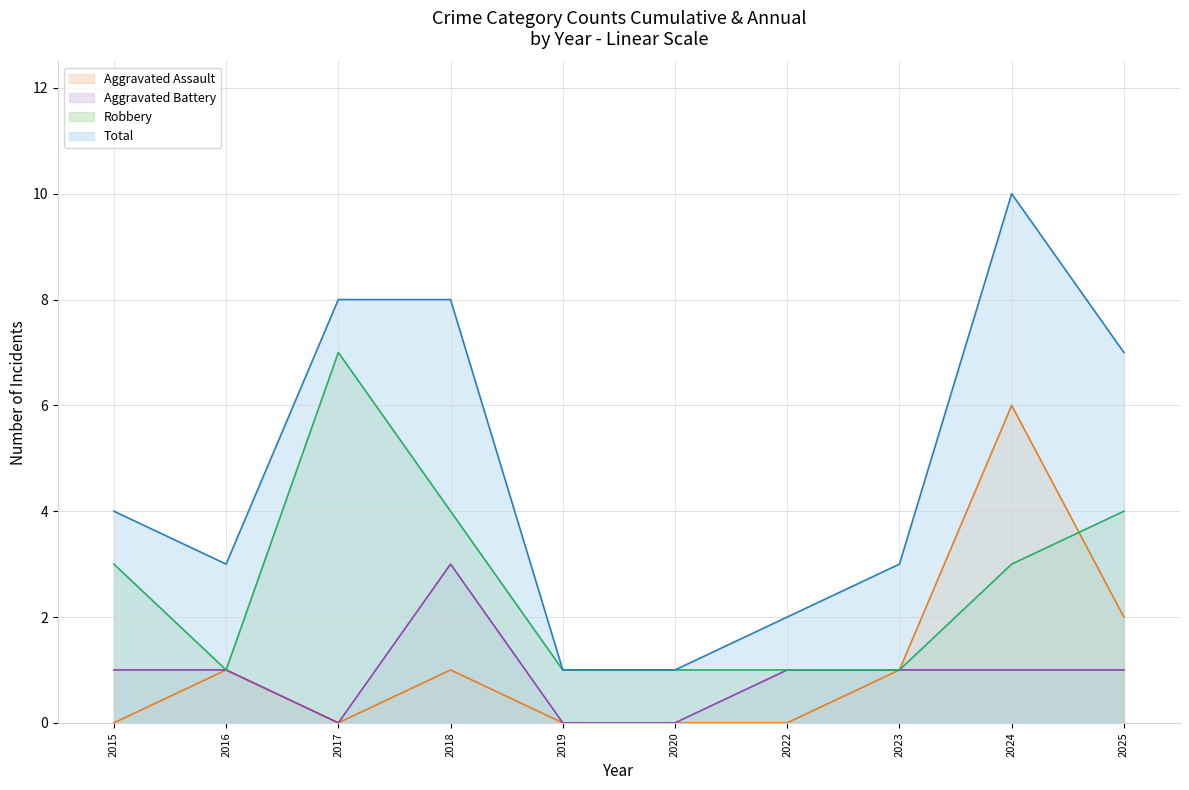

How many data points in Aggravated Battery (line) are less than 1?

3